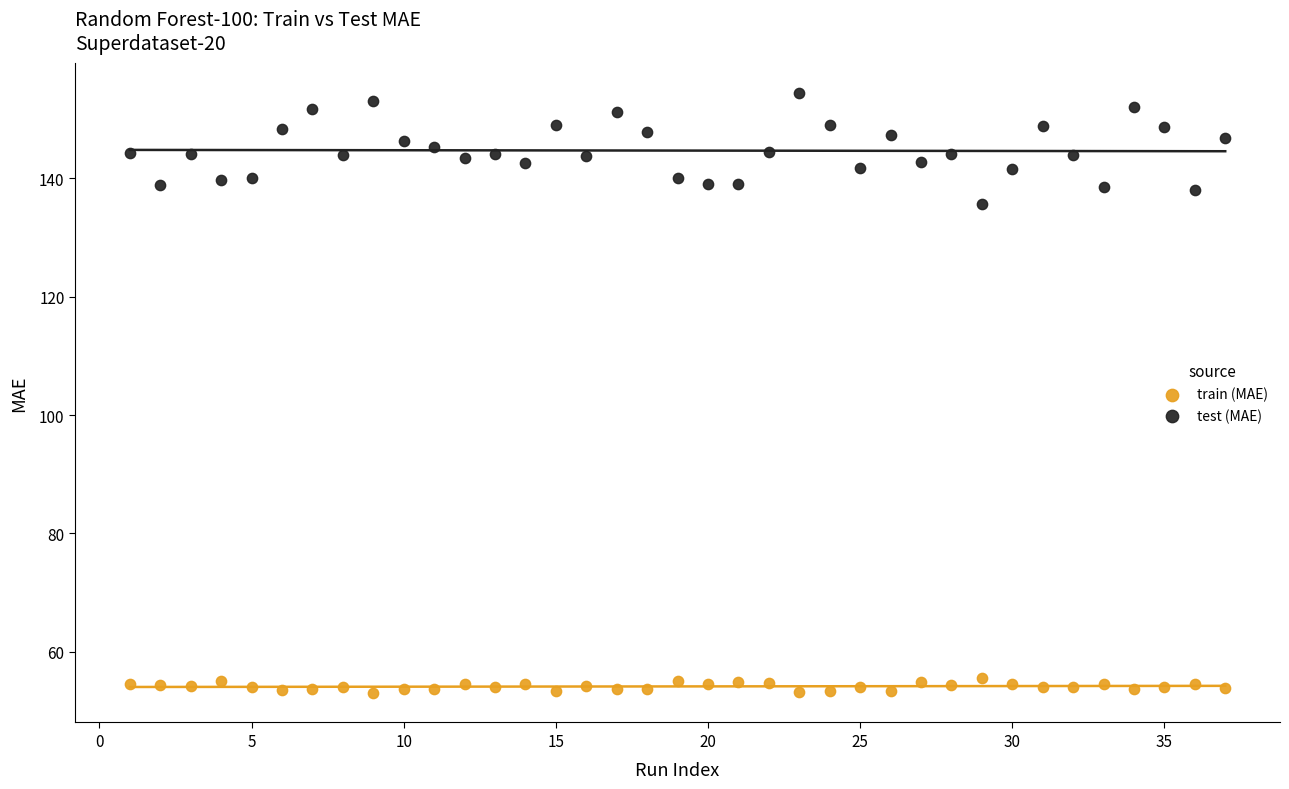

What is the X range (max minus min) for the scatter plot?

36.0